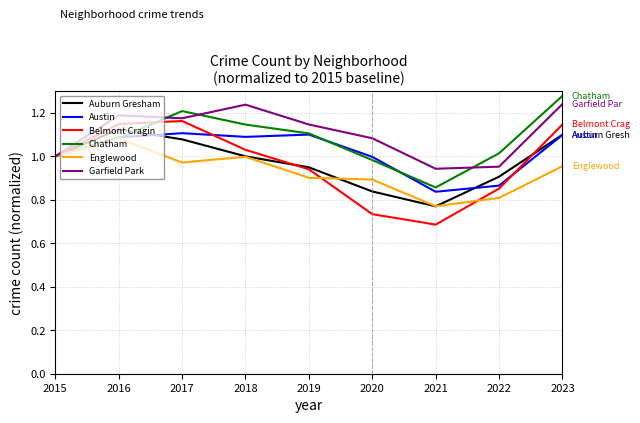

List the series in order of their peak value, highest first.

Chatham, Garfield Park, Belmont Cragin, Auburn Gresham, Austin, Englewood